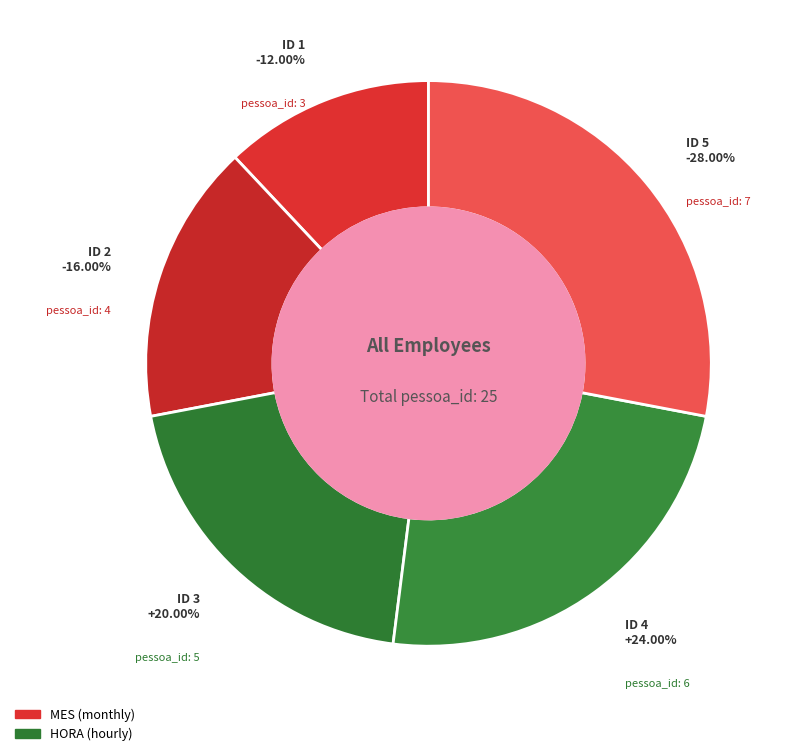

To the nearest percent, what percentage of the pie is 3?

20%